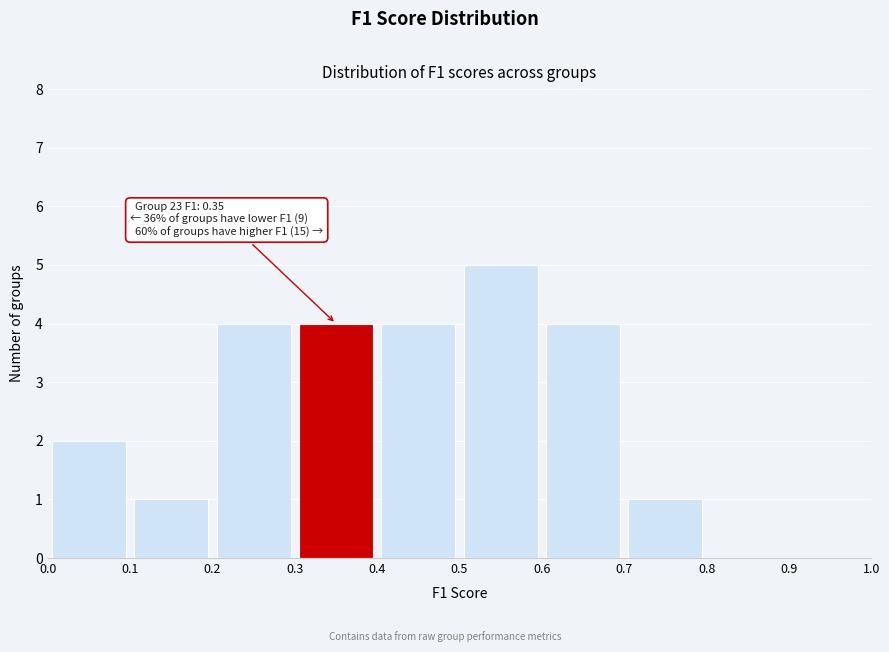

Over which range of the x-axis is the bar tallest?

0.5 to 0.6